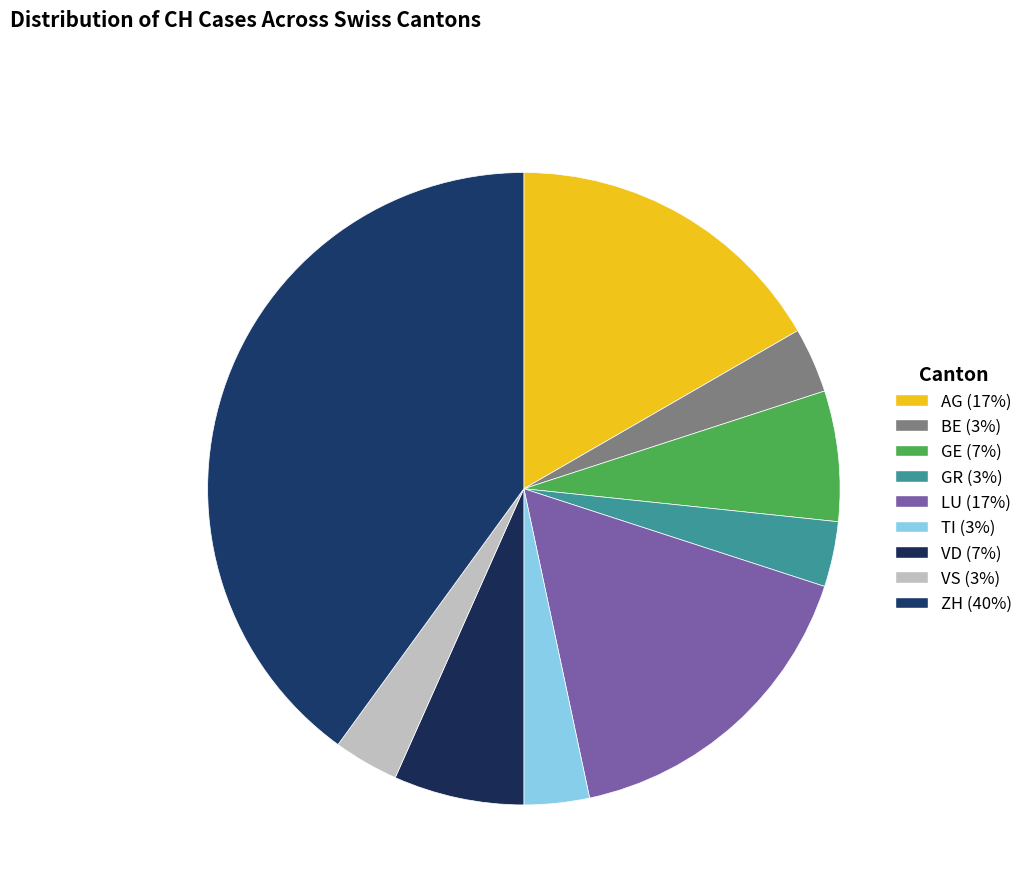

Which category has the biggest portion of the pie?

ZH